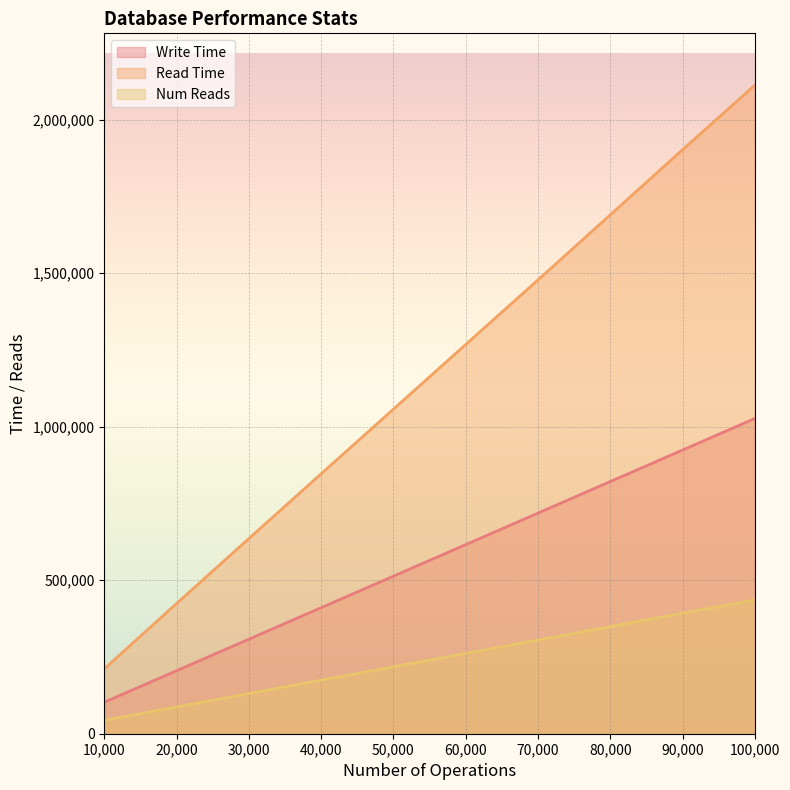

Reading left to right, transcribe all the data shown in this chart.

Write Time: 10,000=102628	20,000=205254	30,000=307883	40,000=410553	50,000=513259	60,000=615970	70,000=718685	80,000=821399	90,000=924108	100,000=1026820
Read Time: 10,000=211486	20,000=424109	30,000=635734	40,000=846703	50,000=1057278	60,000=1267918	70,000=1478266	80,000=1690207	90,000=1902483	100,000=2112566
Num Reads: 10,000=43611	20,000=87229	30,000=130790	40,000=174437	50,000=217958	60,000=261572	70,000=305287	80,000=348998	90,000=392617	100,000=436156